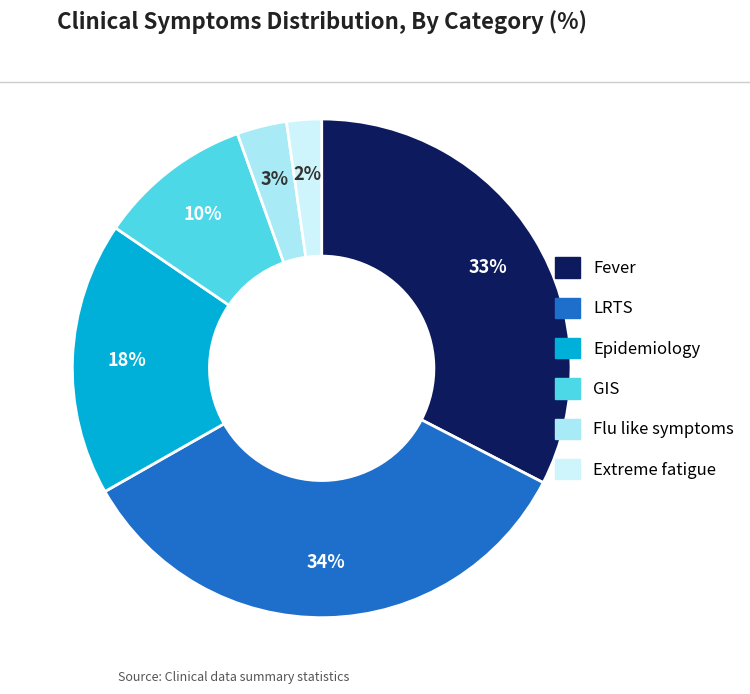

To the nearest percent, what percentage of the pie is Epidemiology?

18%